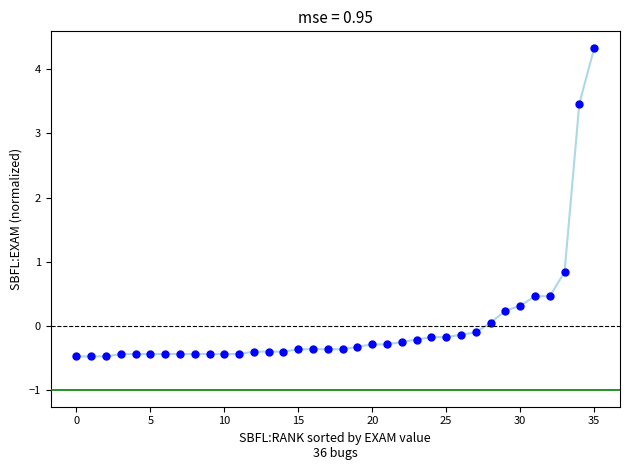

What is the range of Y values (max minus min)?

4.8